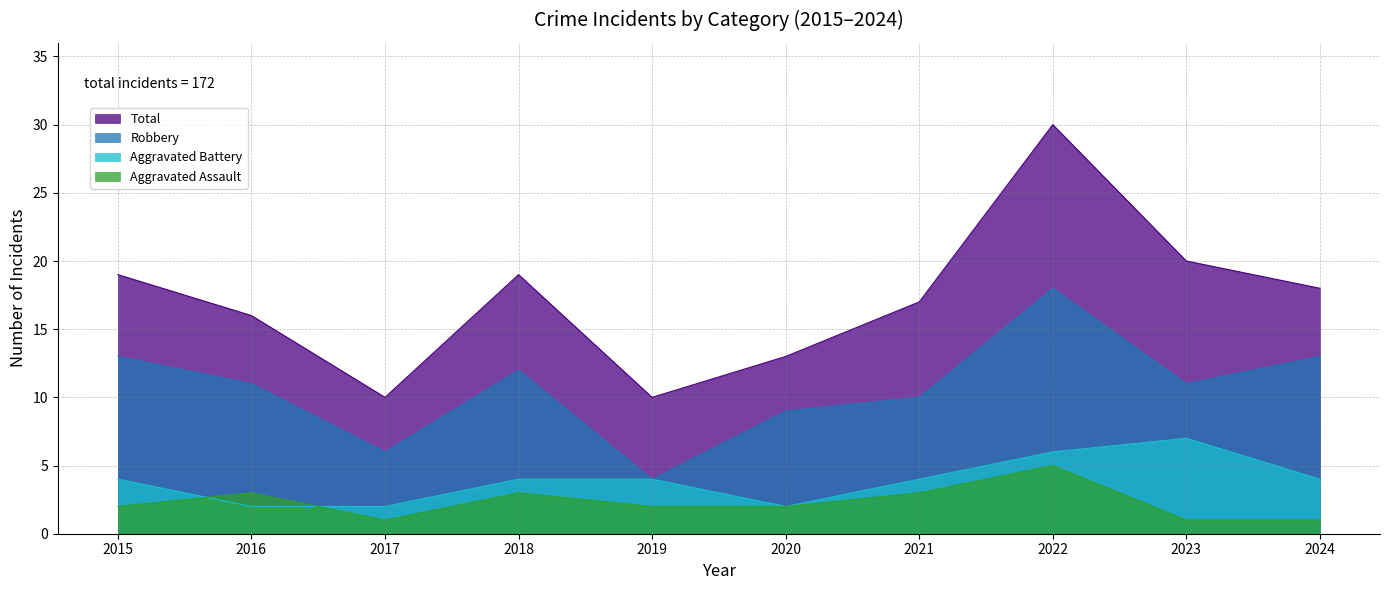

True or false: Aggravated Battery has a value of 4 at 2015.

True